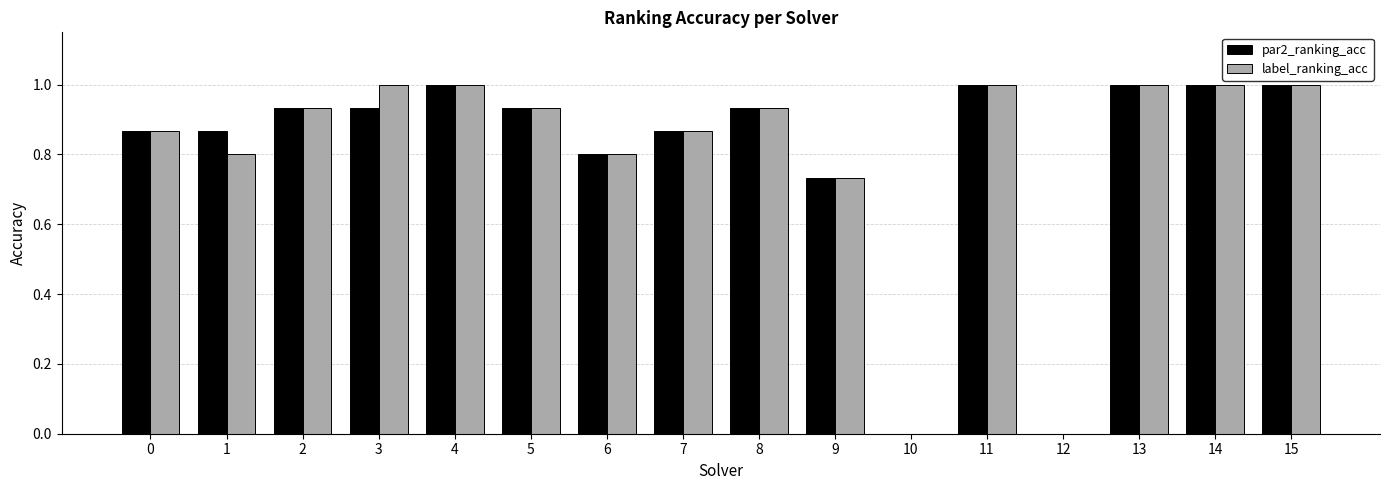

What are all the series names shown in the legend?

par2_ranking_acc, label_ranking_acc